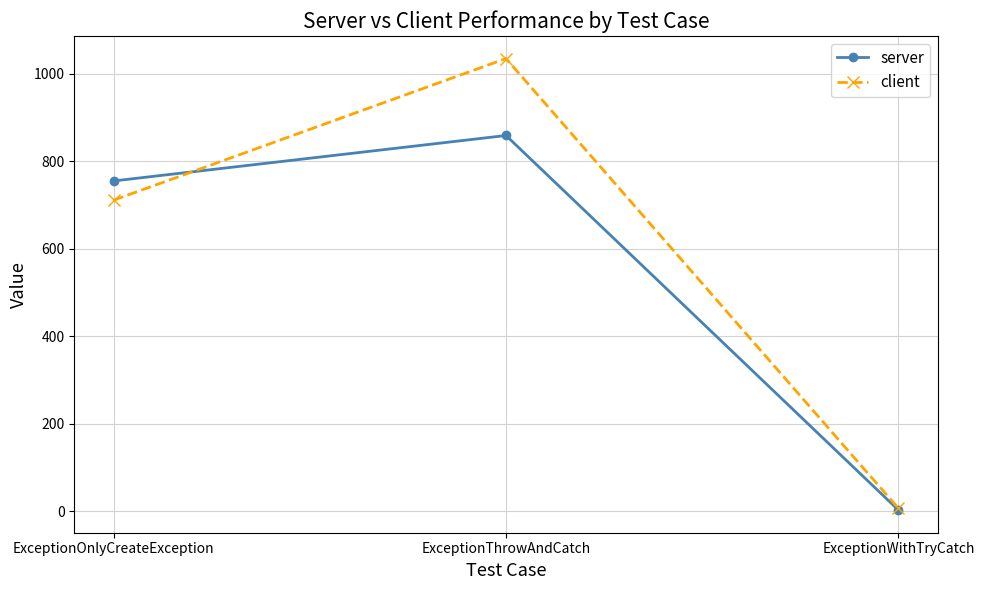

What is the value of the client point at the 1st from the left?

711